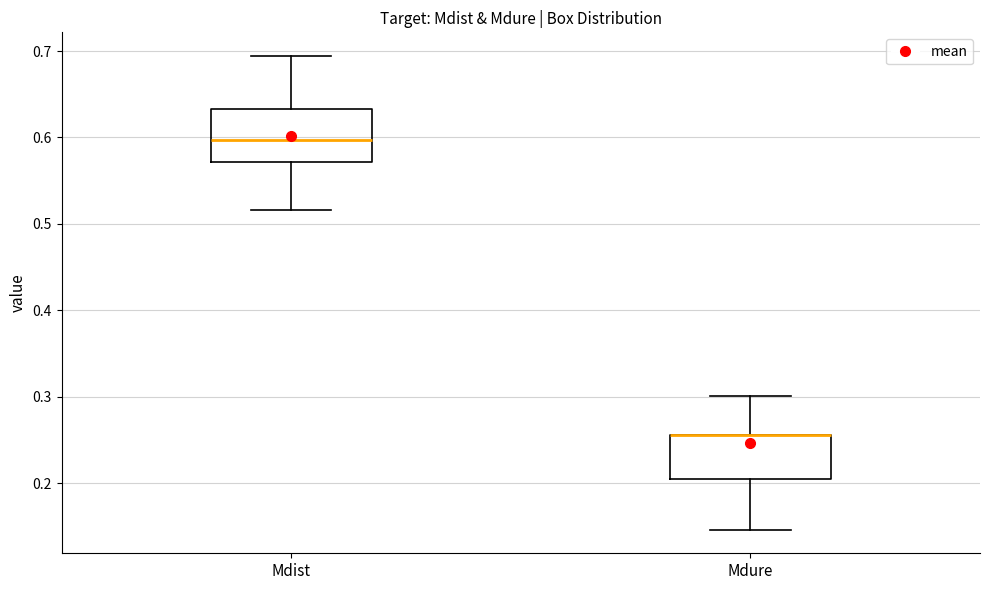

Where does the upper whisker of the box for Mdist end on the y-axis? The values are not printed on the chart, so give them approximately, as read against the axis.

0.69